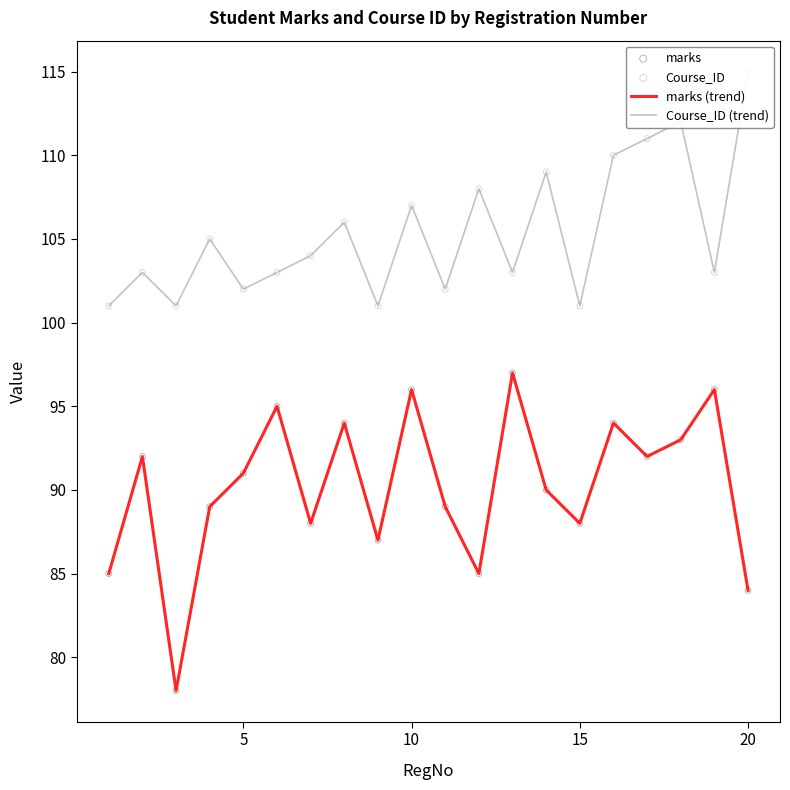

Is the value of Course_ID (trend) at 10 greater than the value of marks at 18?

Yes